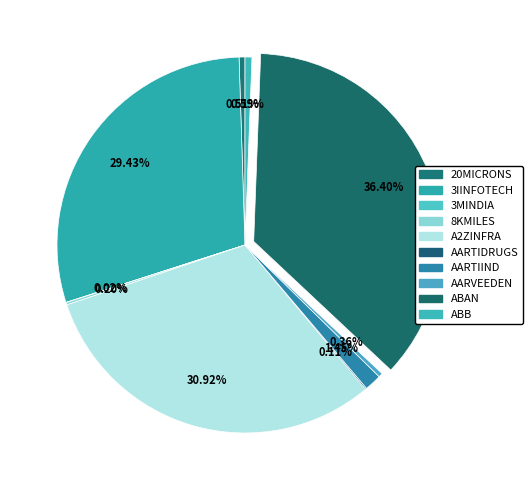

Does AARTIIND account for over 50% of the chart?

No